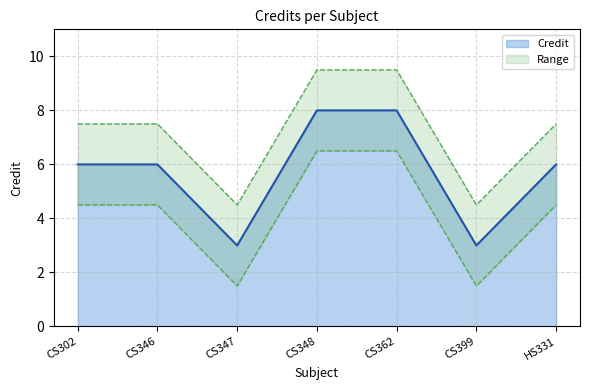

What is the minimum value shown in the chart?

3